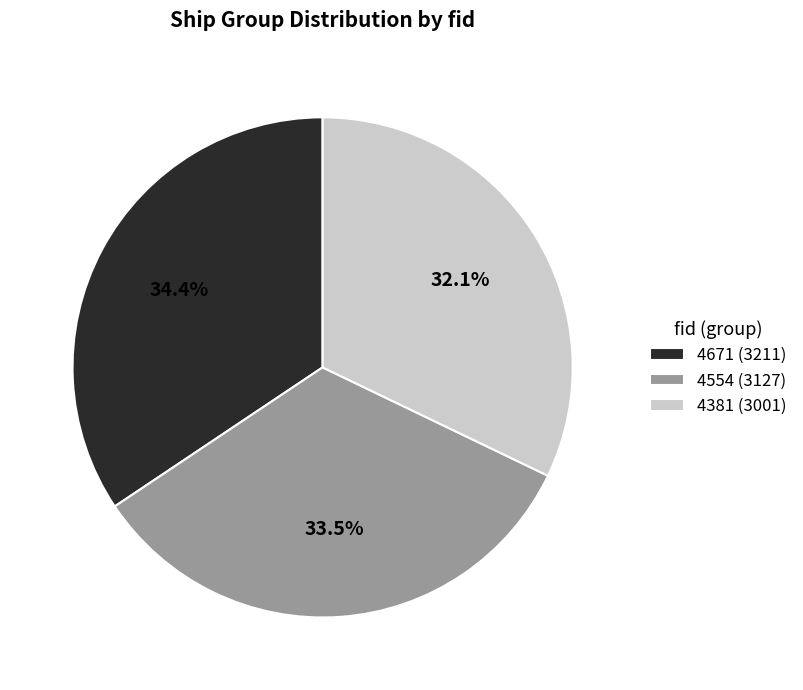

How many slices are in this pie chart?

3